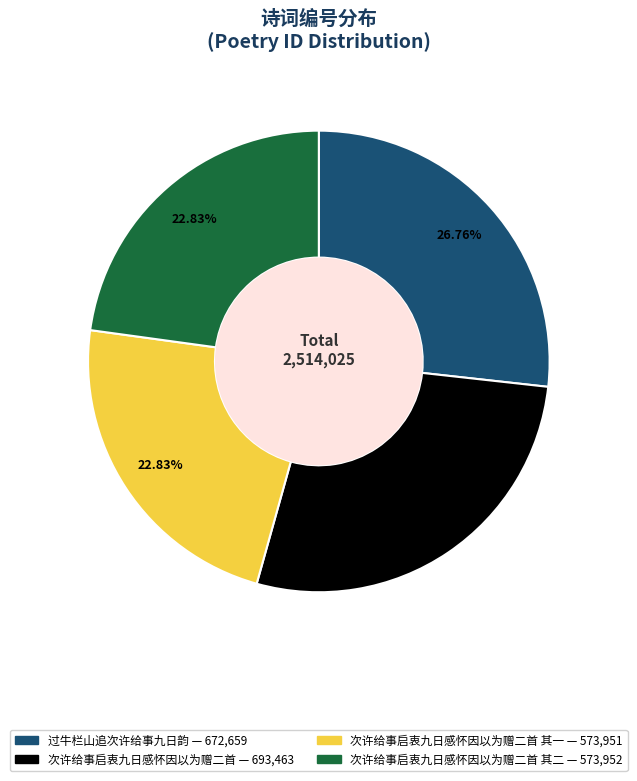

Is there a majority slice in this chart?

No